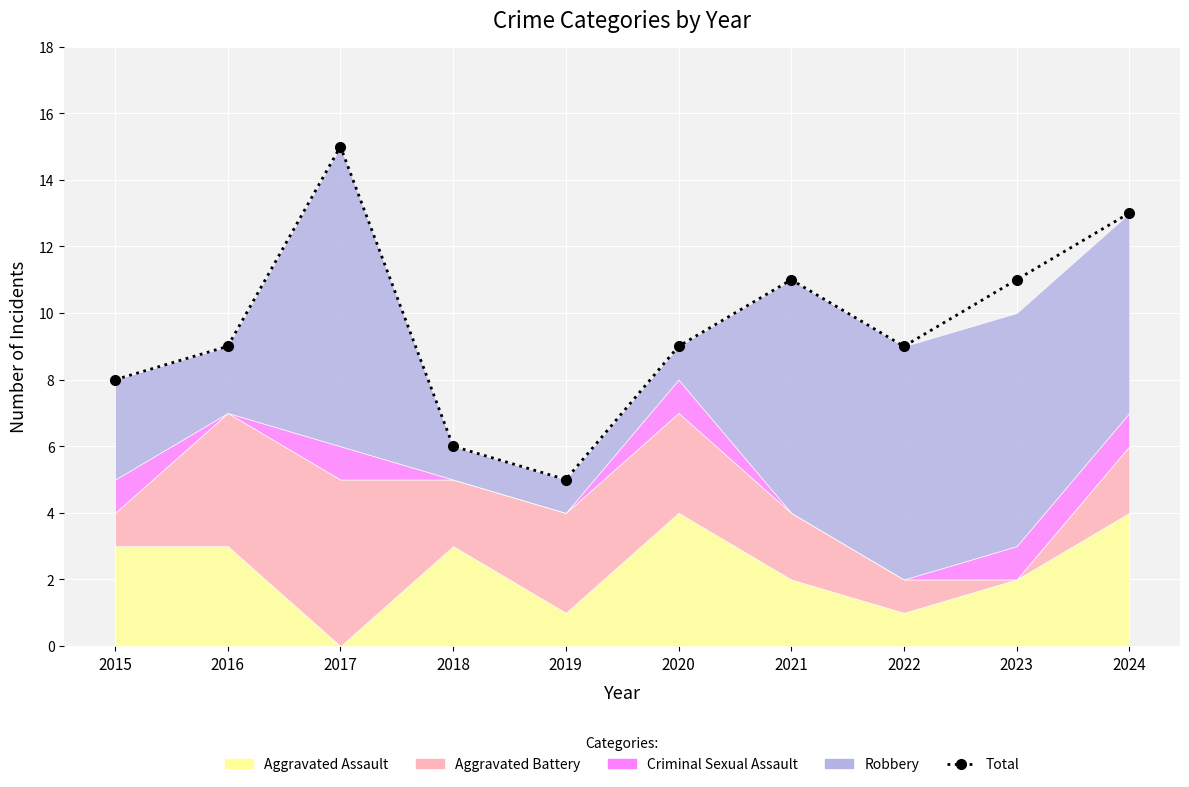

What is the difference between the second highest and second lowest values?

7